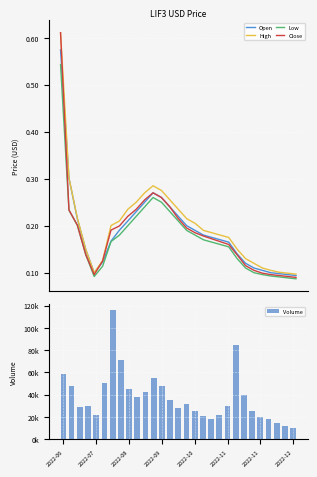

How many Low values are between 0 and 1?

29